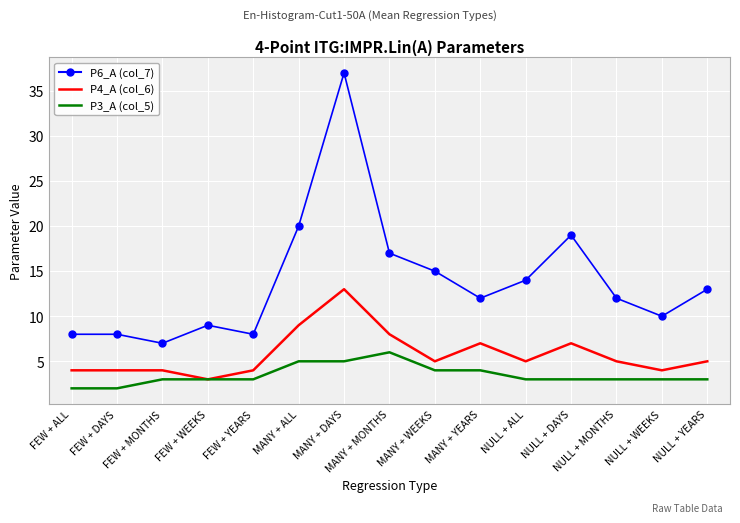

What is the maximum value shown in the chart?

37